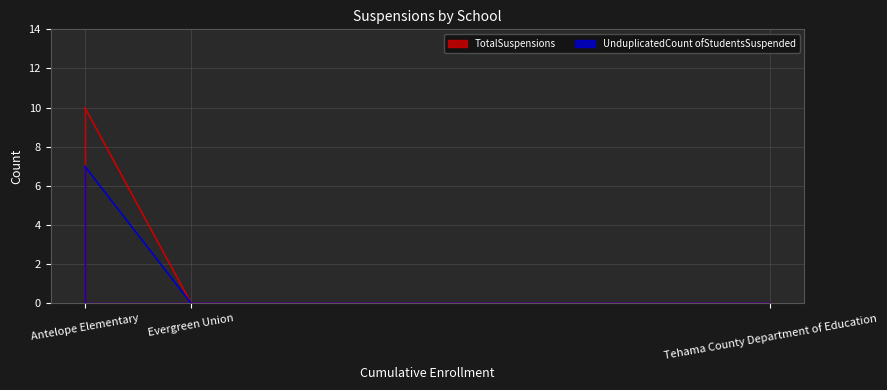

Which series has the largest total across all categories?

TotalSuspensions